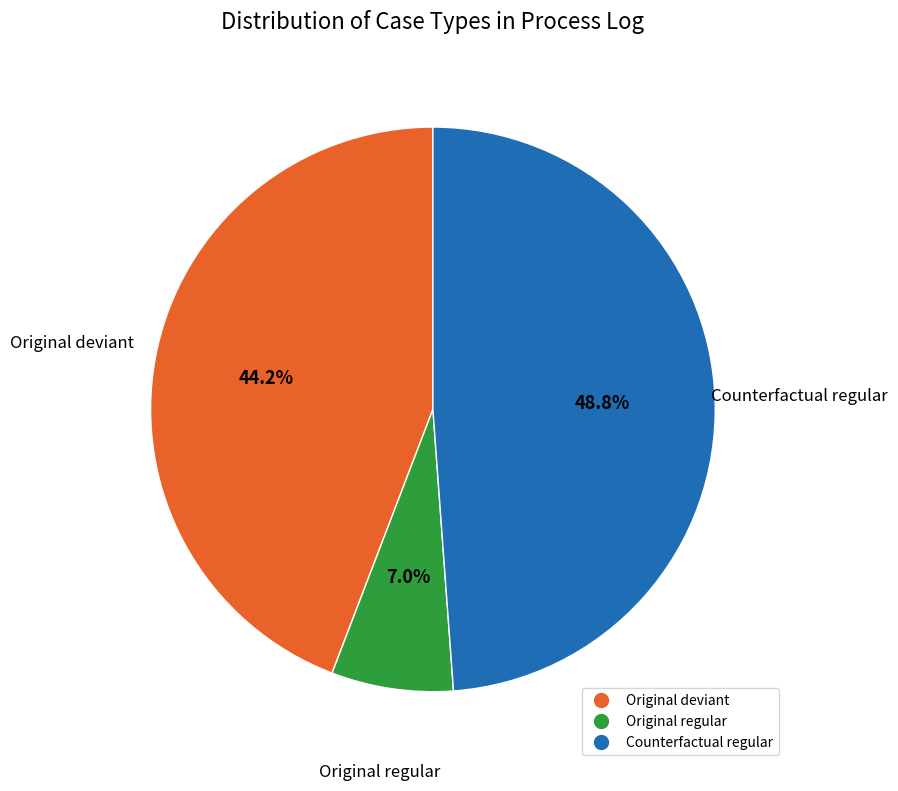

Is there any slice that represents more than half of the pie?

No